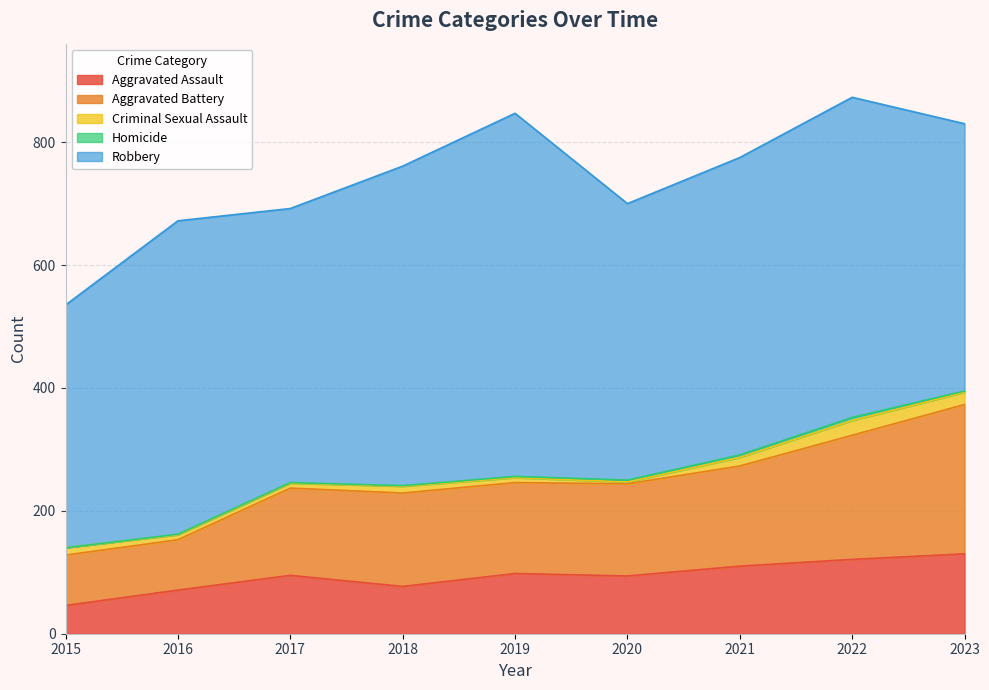

True or false: Aggravated Battery and Aggravated Assault intersect in this chart.

False